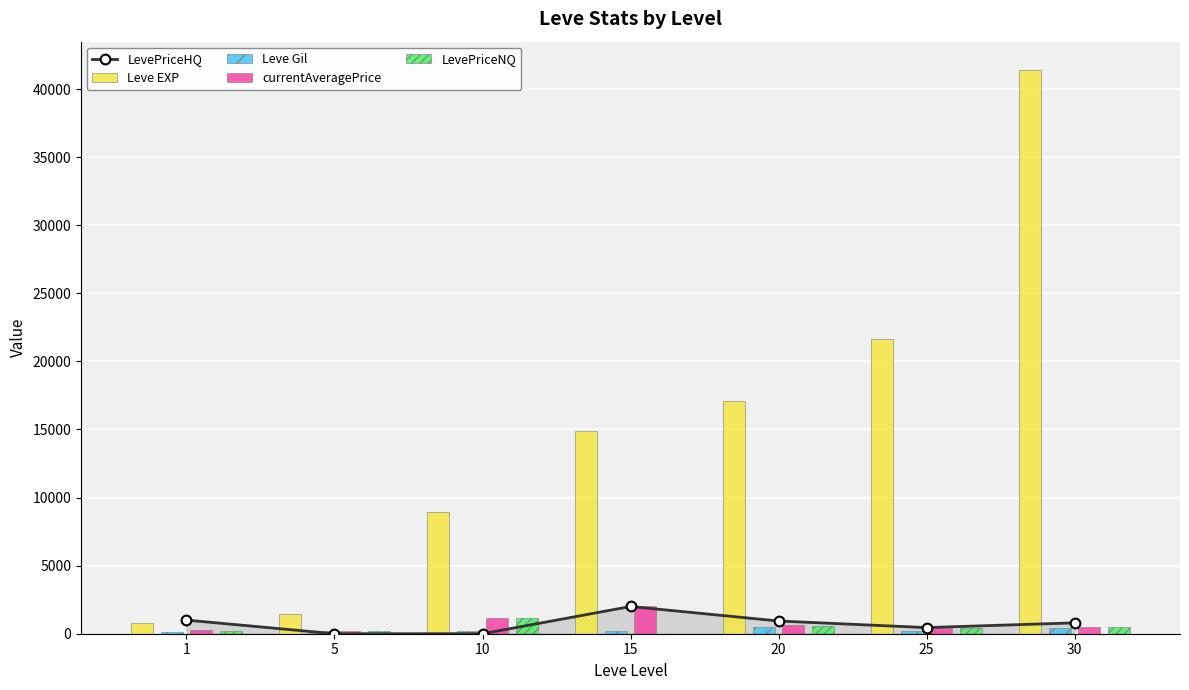

Is the value of LevePriceHQ at 20 greater than the value of Leve Gil at 25?

Yes